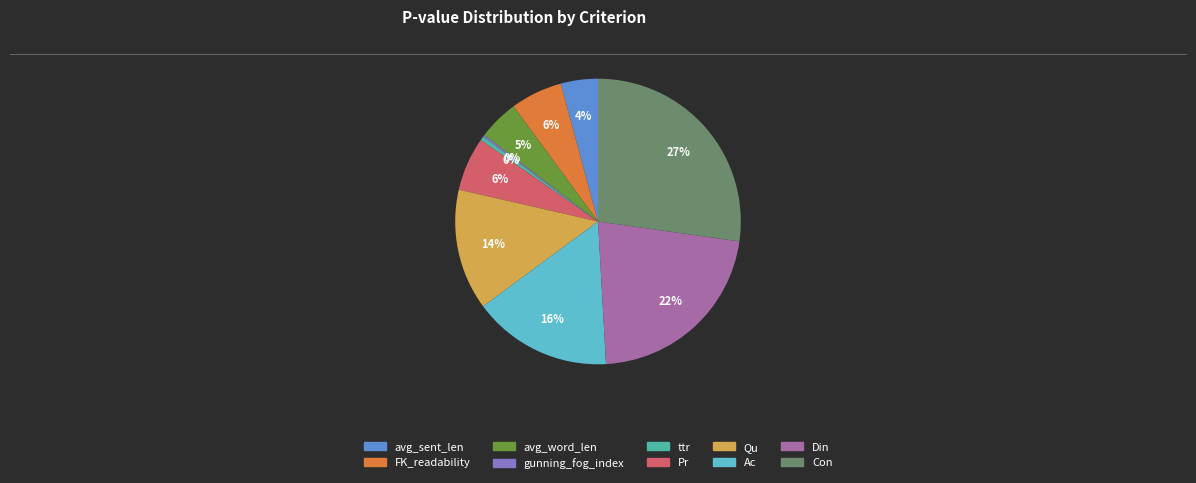

The FK_readability slice represents 6% of the pie. True or false?

True